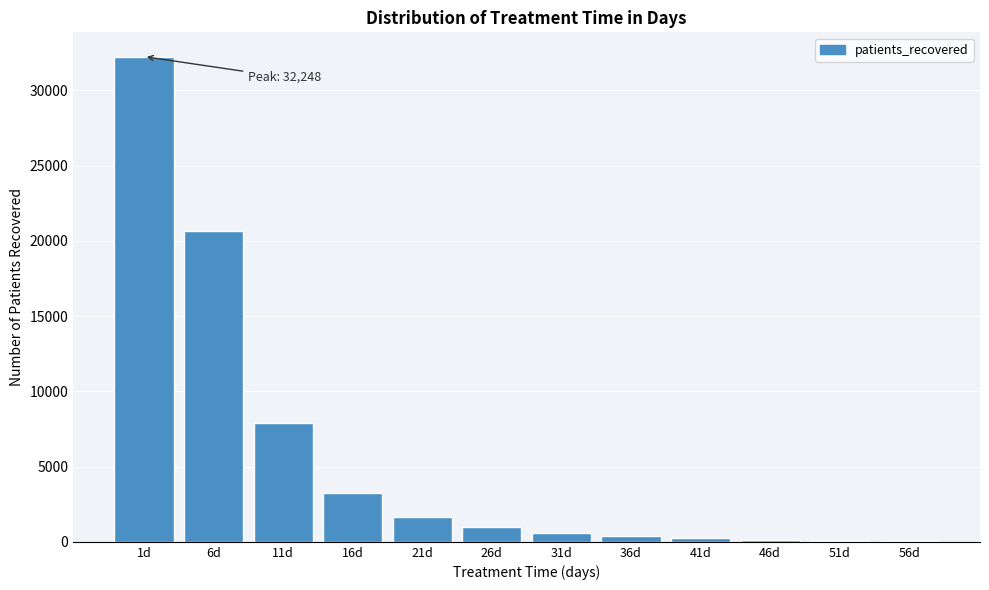

Which category has the highest value across all series?

1d